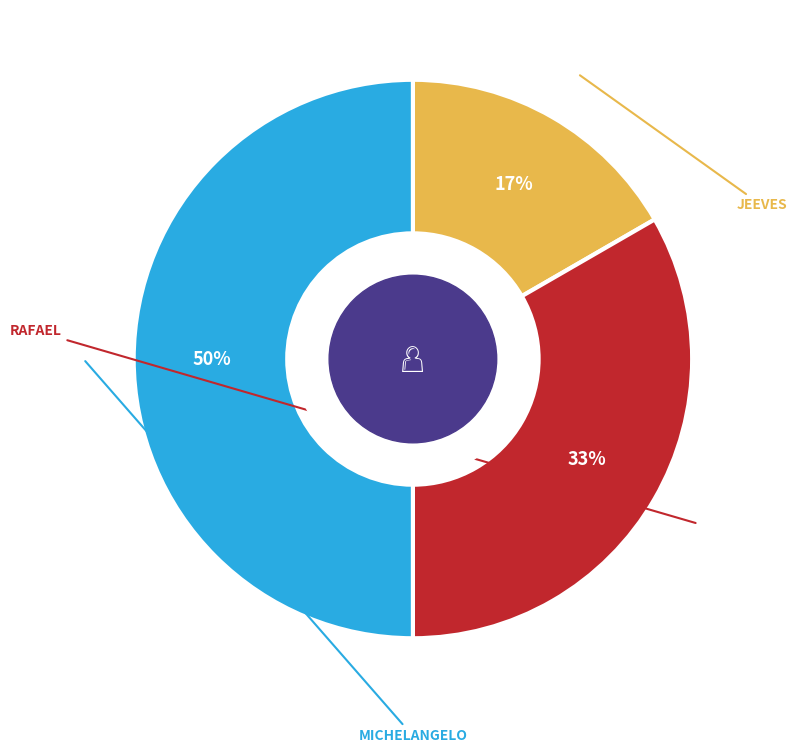

To the nearest percent, what is the difference between the largest and smallest slice percentages?

33%